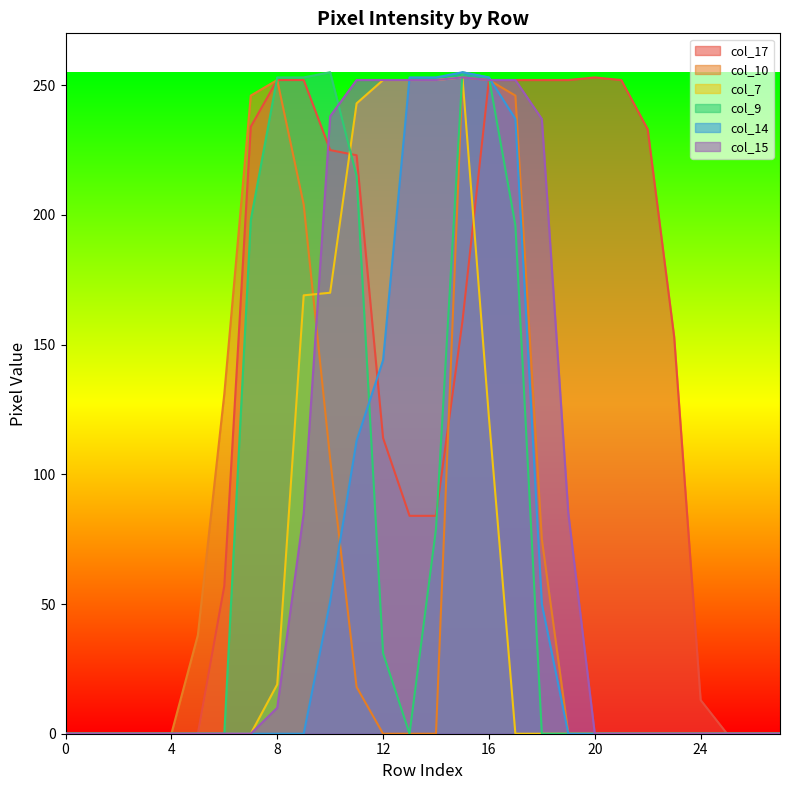

Which series has the largest total across all categories?

col_17